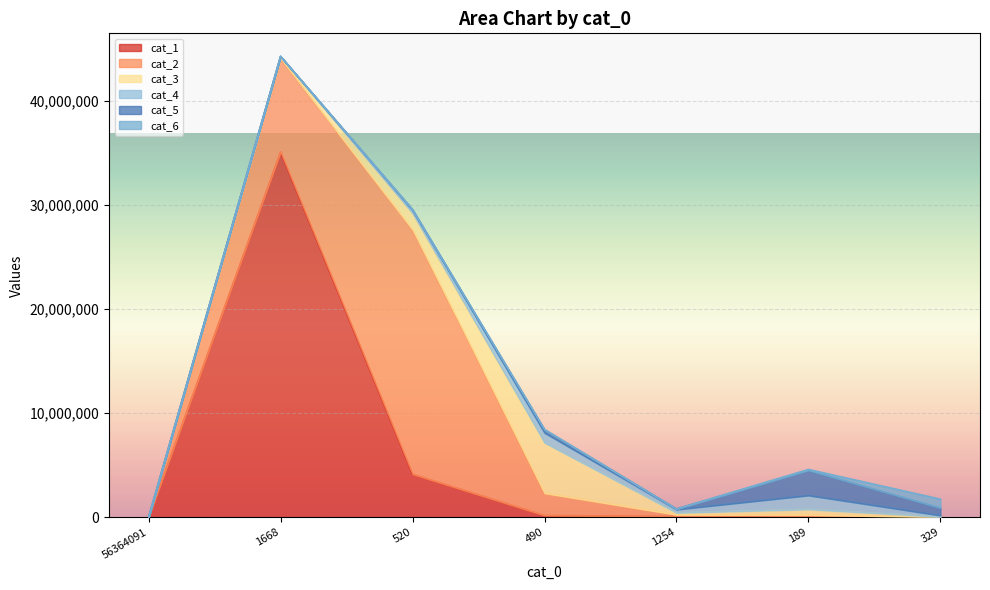

At which label is cat_4 closest to 668892?

490